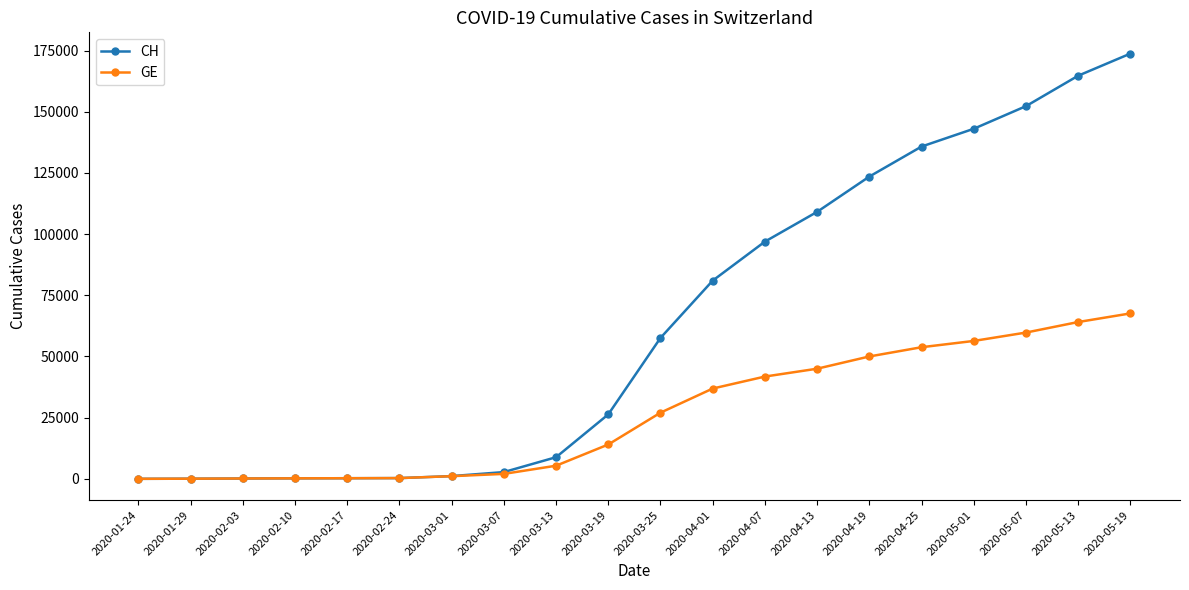

Which series has the largest range (max minus min)?

CH